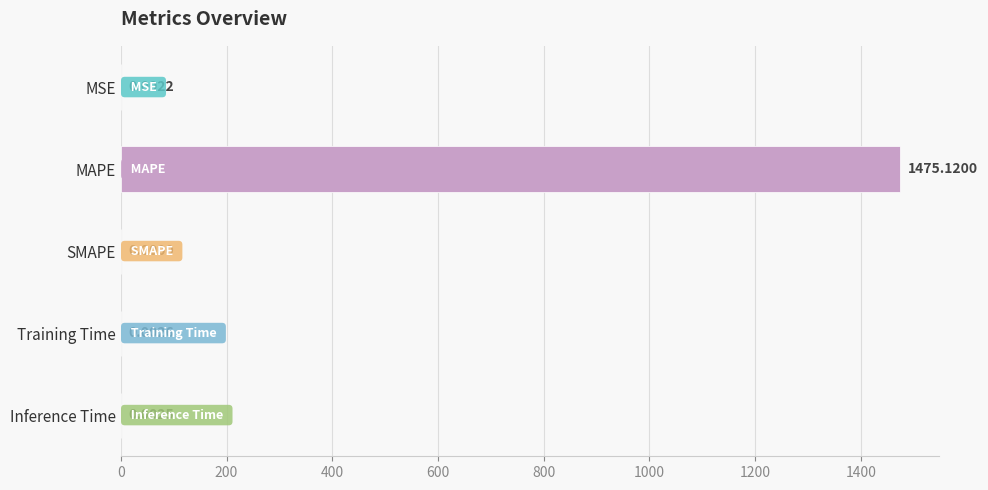

Where is the data nearest to the value 737?

Training Time